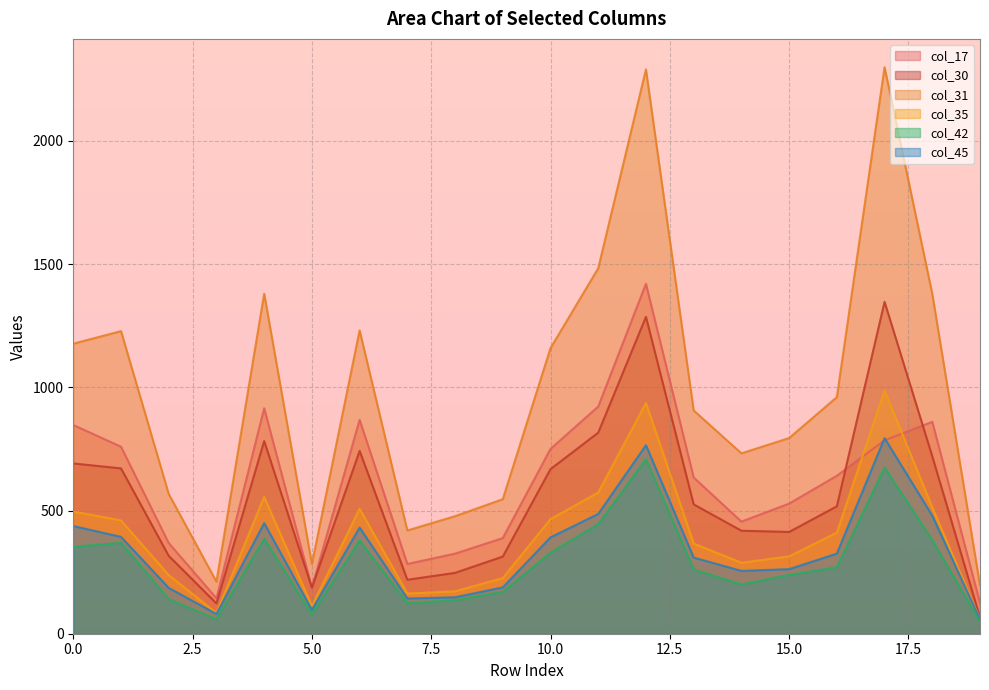

Reading right to left, extract all data points from this chart.

col_17: 19=125	18=860	17=785	16=641	15=528	14=455	13=634	12=1420	11=922	10=750	9=388	8=325	7=283	6=868	5=187	4=915	3=144	2=368	1=759	0=847
col_30: 19=66	18=720	17=1347	16=517	15=413	14=418	13=525	12=1286	11=816	10=668	9=313	8=247	7=219	6=742	5=187	4=782	3=123	2=316	1=671	0=691
col_31: 19=196	18=1379	17=2299	16=960	15=794	14=732	13=906	12=2290	11=1483	10=1159	9=546	8=477	7=419	6=1231	5=283	4=1380	3=211	2=567	1=1228	0=1177
col_35: 19=59	18=513	17=987	16=410	15=314	14=288	13=366	12=937	11=573	10=465	9=226	8=172	7=163	6=507	5=112	4=555	3=84	2=238	1=460	0=496
col_42: 19=48	18=380	17=674	16=270	15=239	14=200	13=261	12=708	11=445	10=329	9=170	8=136	7=124	6=379	5=79	4=386	3=59	2=141	1=369	0=353
col_45: 19=59	18=479	17=794	16=325	15=262	14=255	13=309	12=765	11=486	10=391	9=188	8=148	7=143	6=431	5=97	4=449	3=80	2=186	1=393	0=437